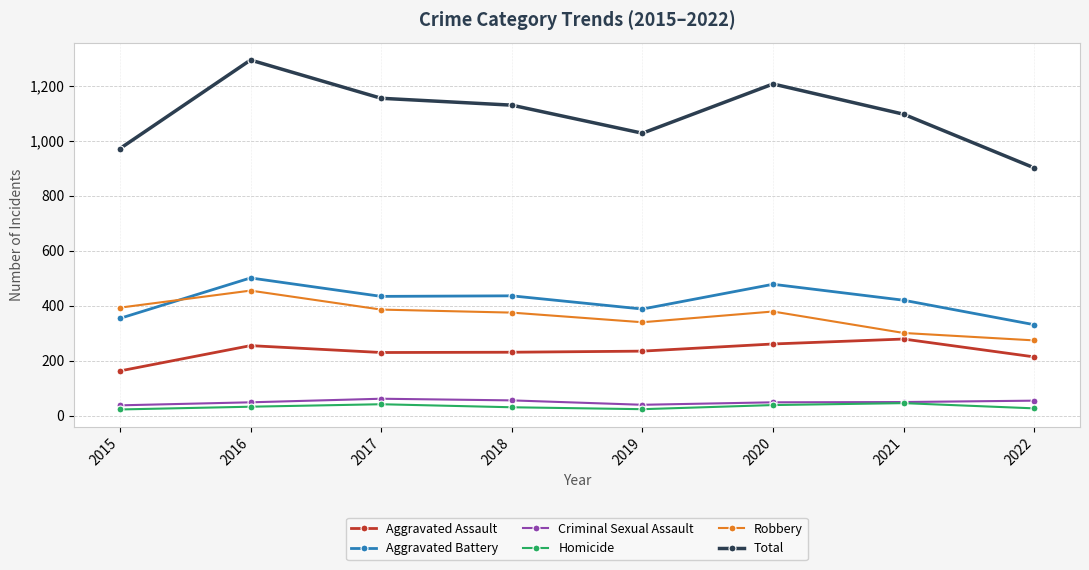

What is the average value of the Total series?

1097